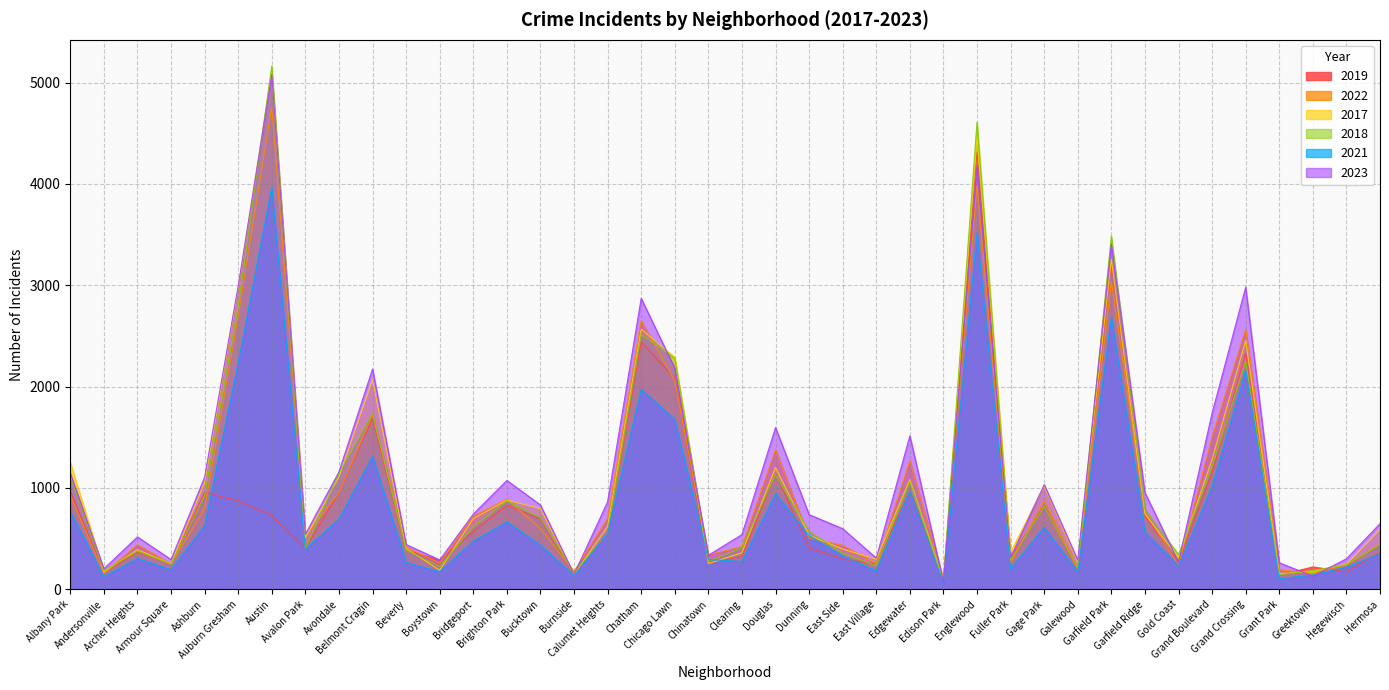

What is the minimum value for 2019?

77